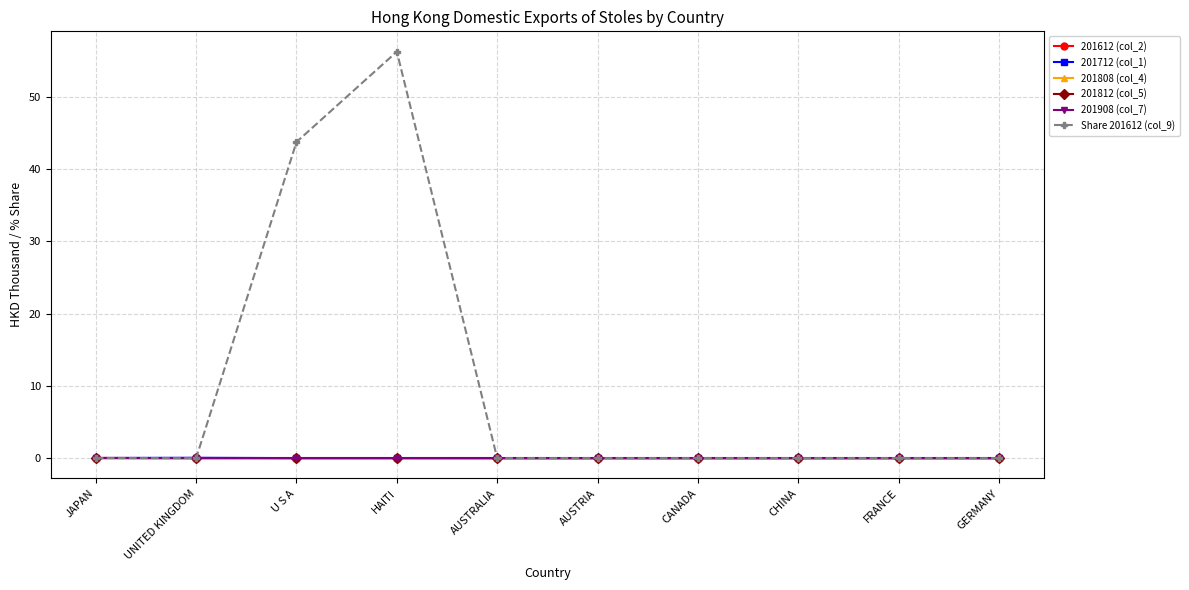

The 201612 (col_2) series shows 0.0 at U S A. True or false?

False